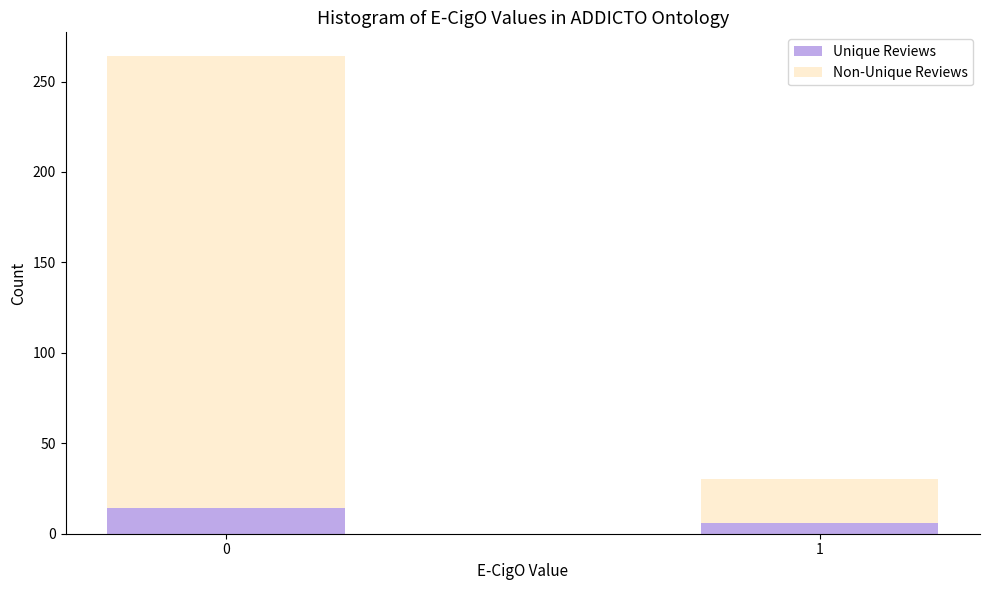

Reading right to left, transcribe the values for Unique Reviews.

1=6	0=14